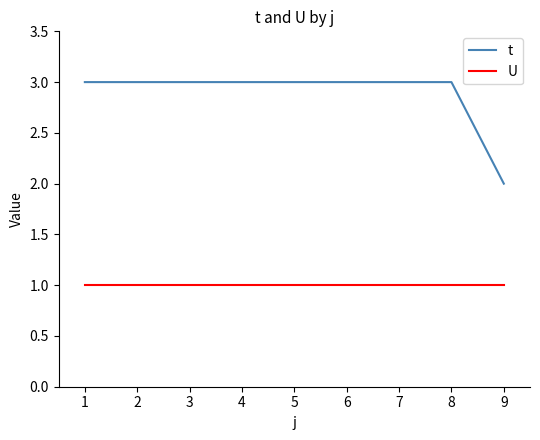

True or false: U and t intersect in this chart.

False